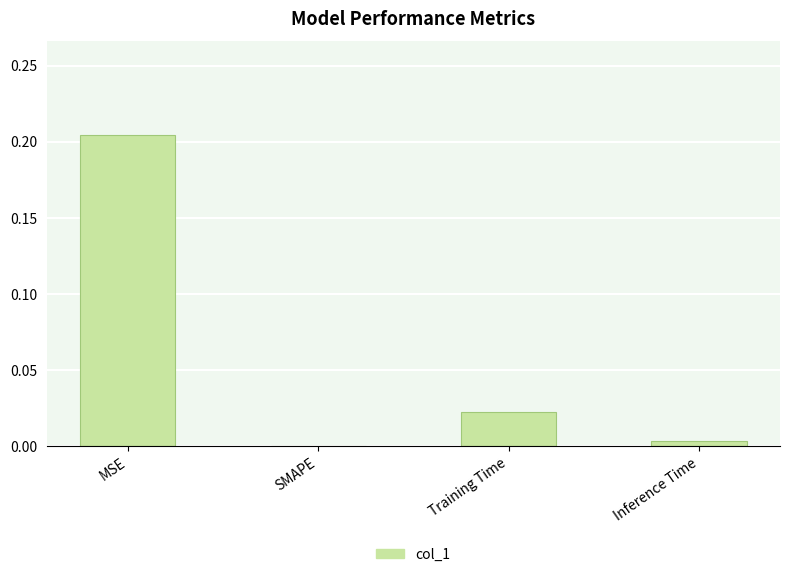

Which category has the highest value across all series?

MSE